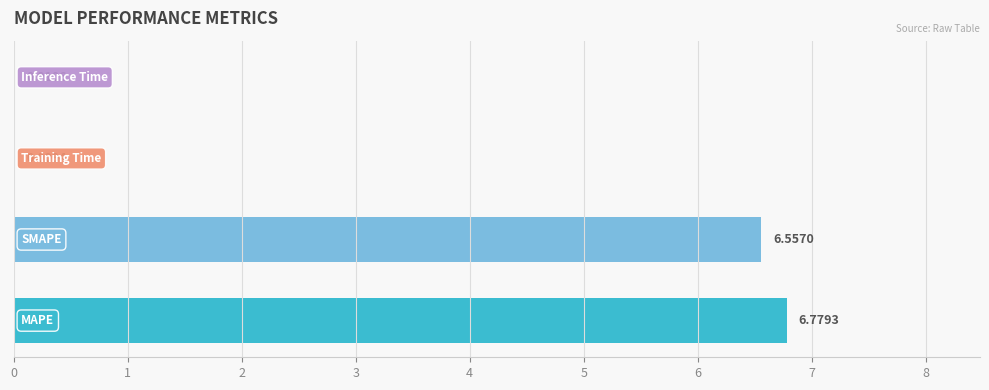

Count the number of data series in this chart.

1